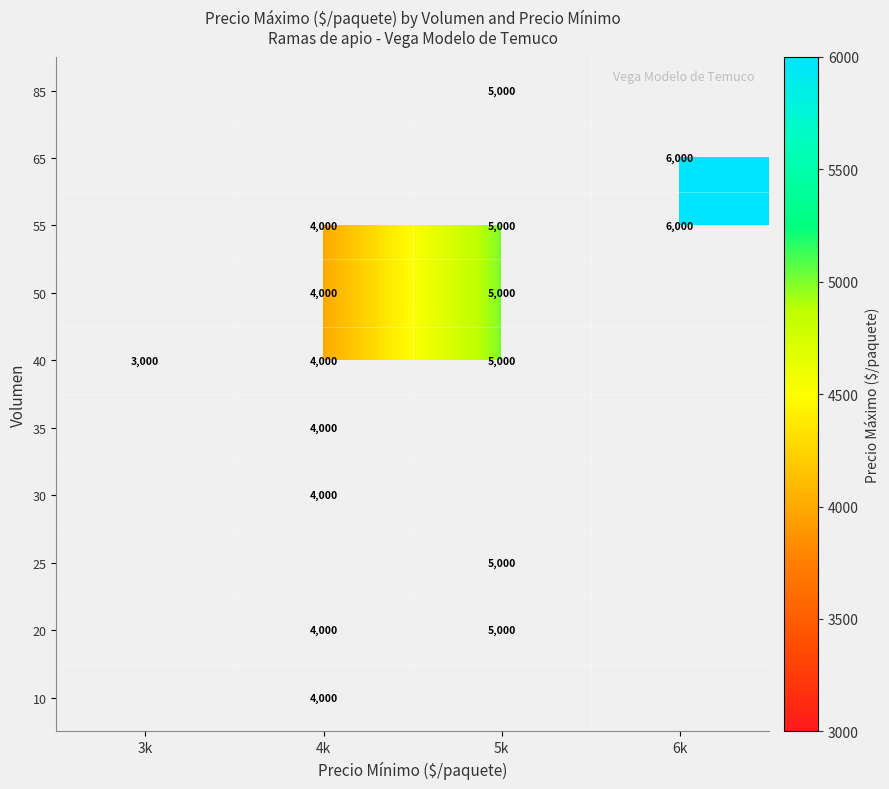

Is it true that 55 equals 6000 at 6k?

True